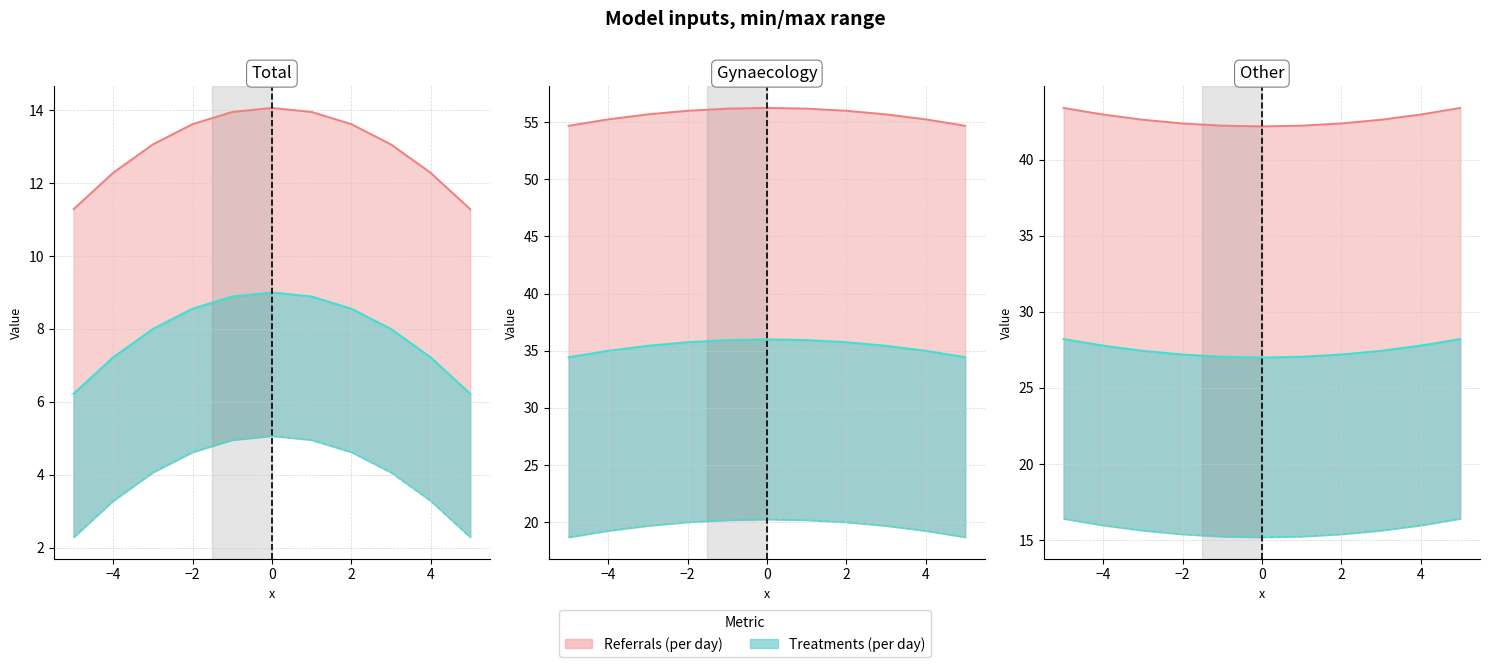

Which series changed the most between -2 and -1?

col_0_y6